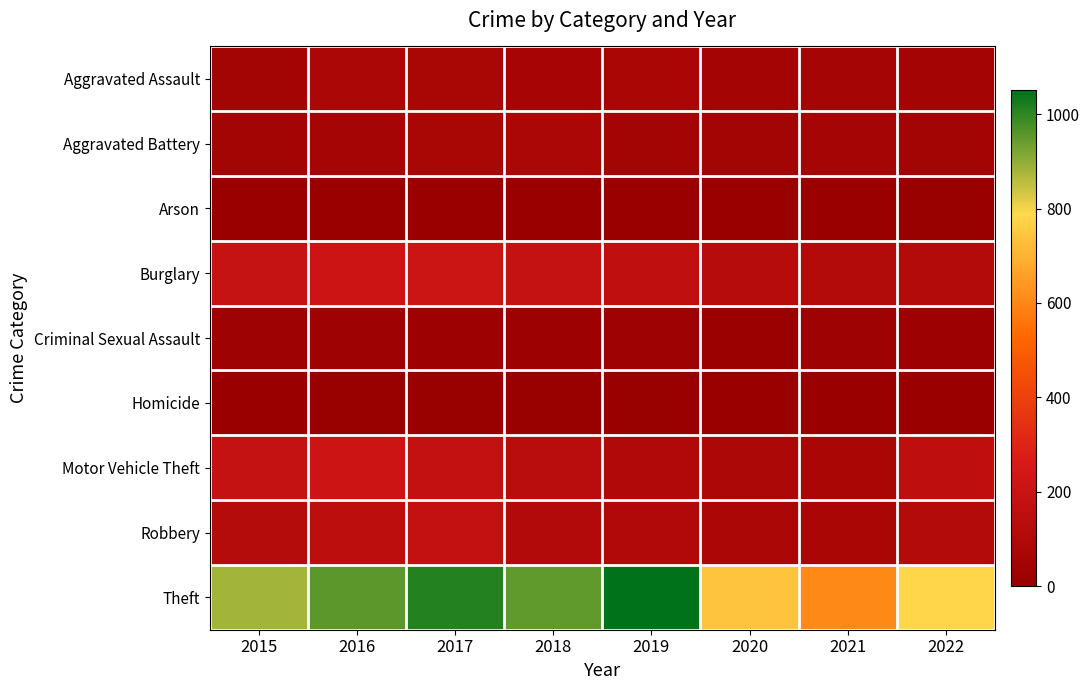

Rank the series by their maximum value, from lowest to highest.

Homicide, Arson, Criminal Sexual Assault, Aggravated Battery, Aggravated Assault, Robbery, Burglary, Motor Vehicle Theft, Theft